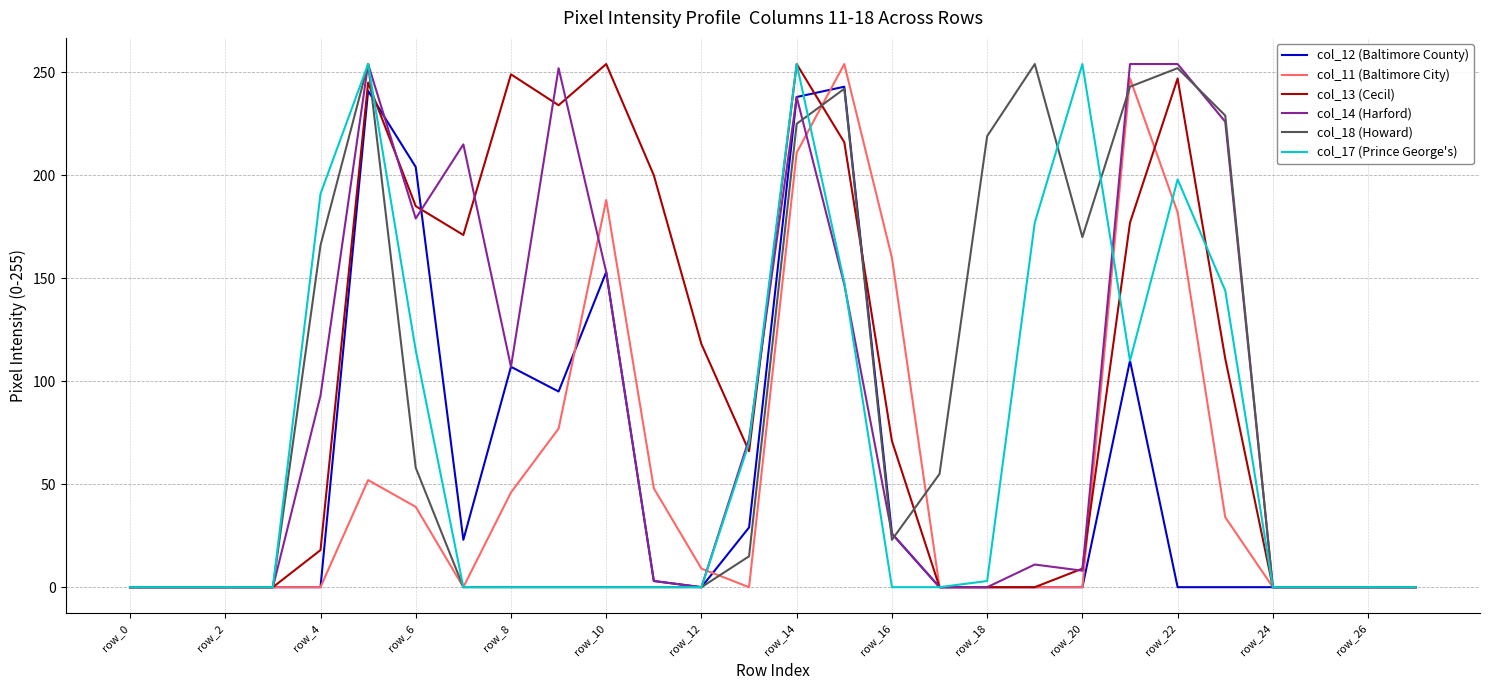

What are all the series names shown in the legend?

col_12 (Baltimore County), col_11 (Baltimore City), col_13 (Cecil), col_14 (Harford), col_18 (Howard), col_17 (Prince George's)